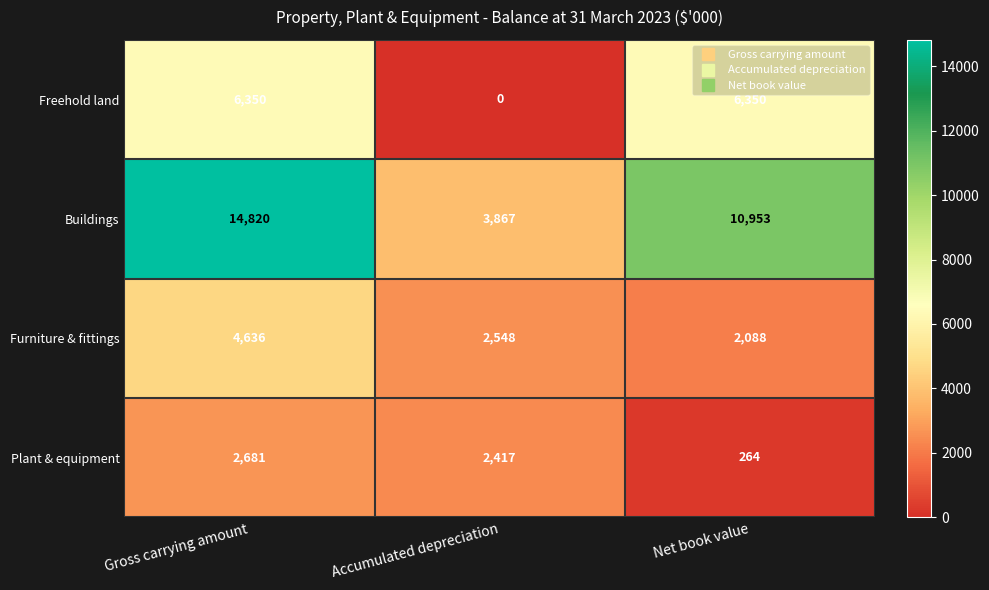

What is the spread (max minus min) of values at Accumulated depreciation?

3867